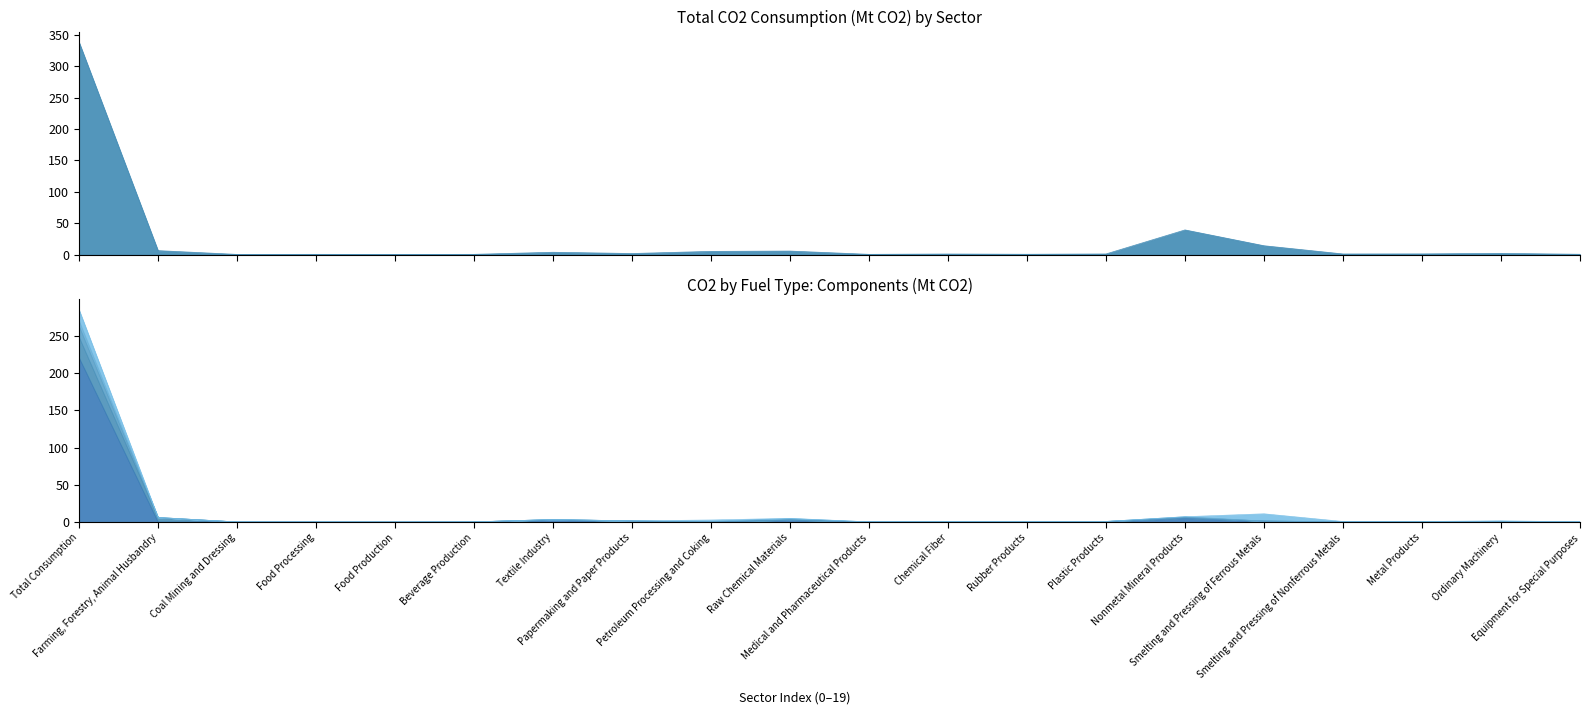

Does the chart have visible grid lines?

No